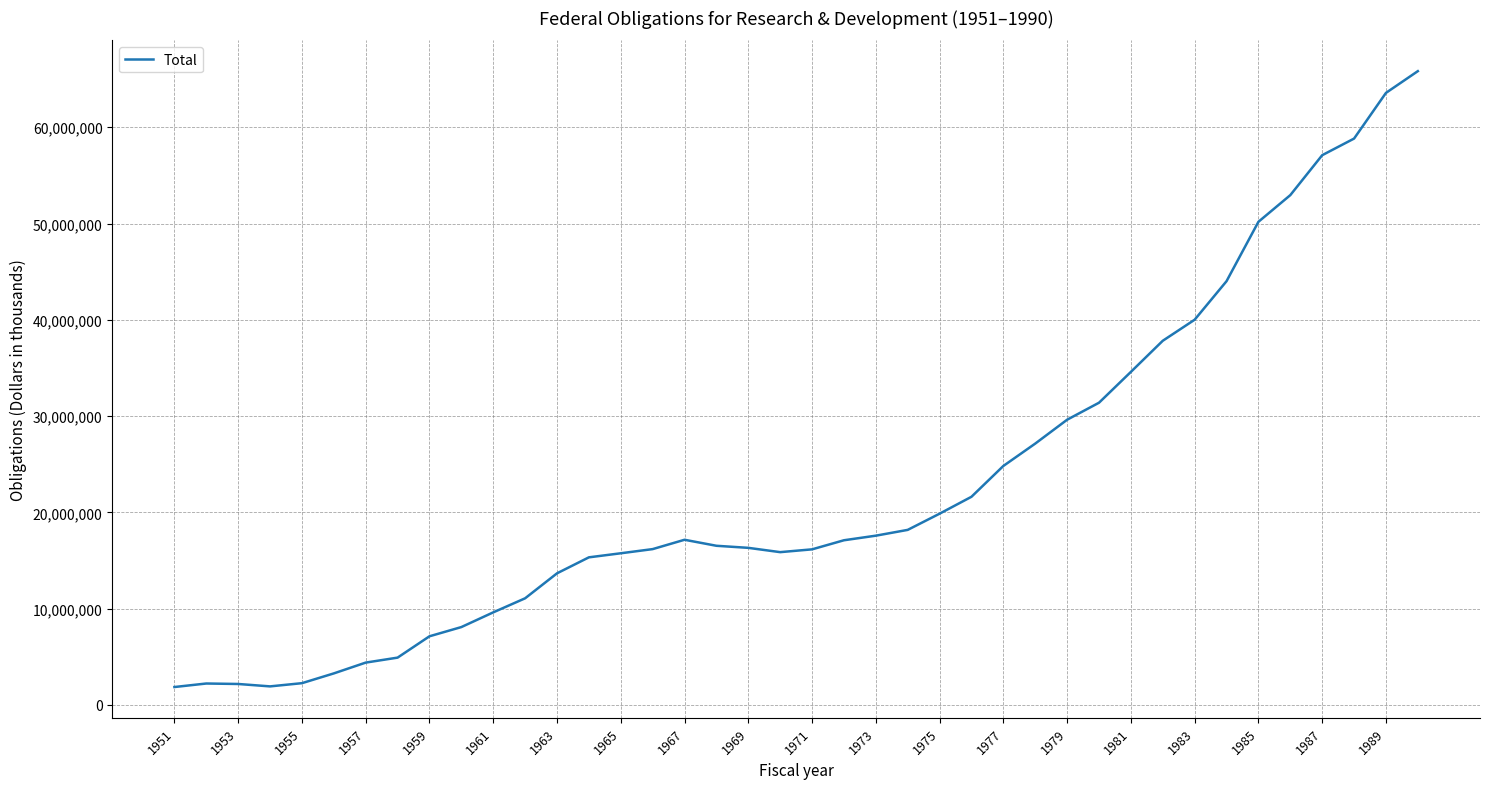

What is the difference between the maximum and minimum values?

63979618